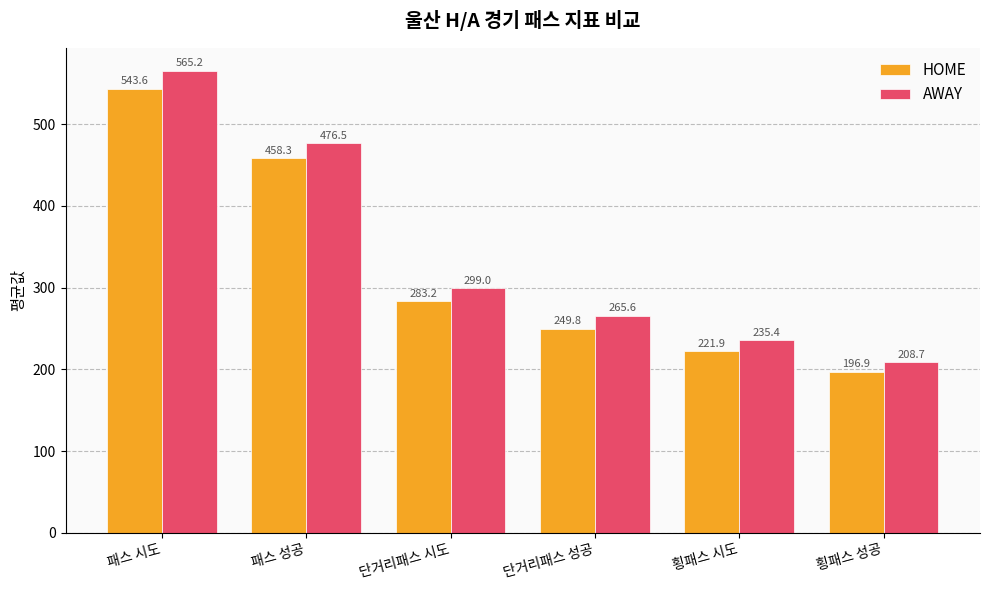

What is the label of the 1st bar from the left?

패스 시도